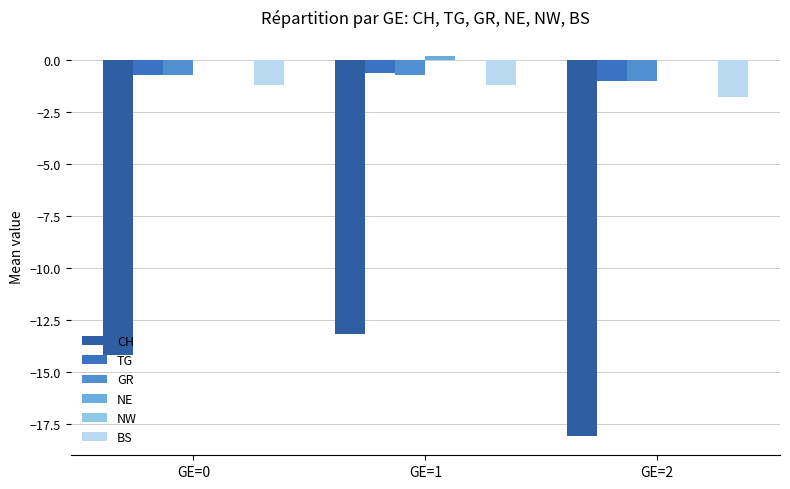

What is the spread (max minus min) of values at GE=2?

18.1